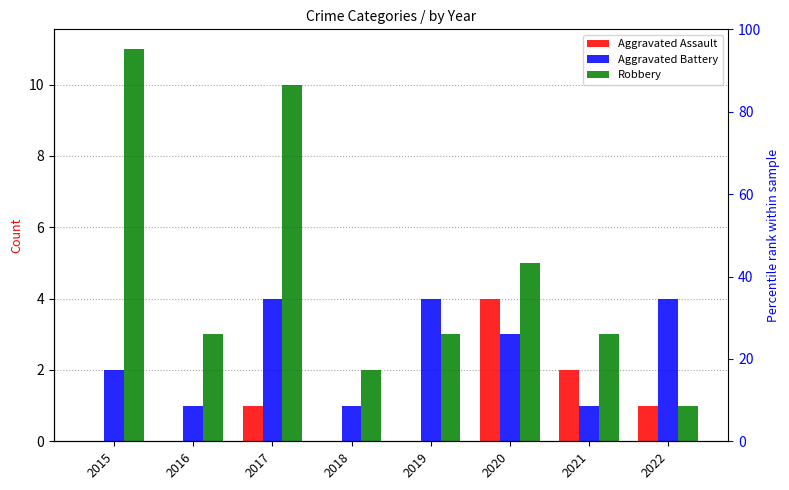

What is the lowest value of the Robbery series?

1